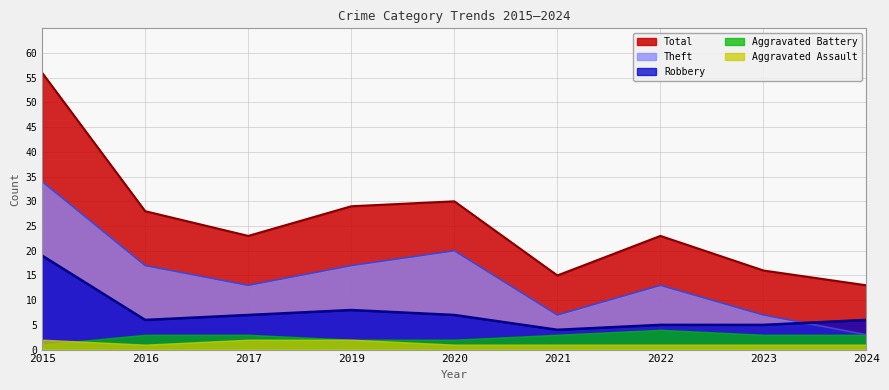

Which category has the highest value across all series?

2015